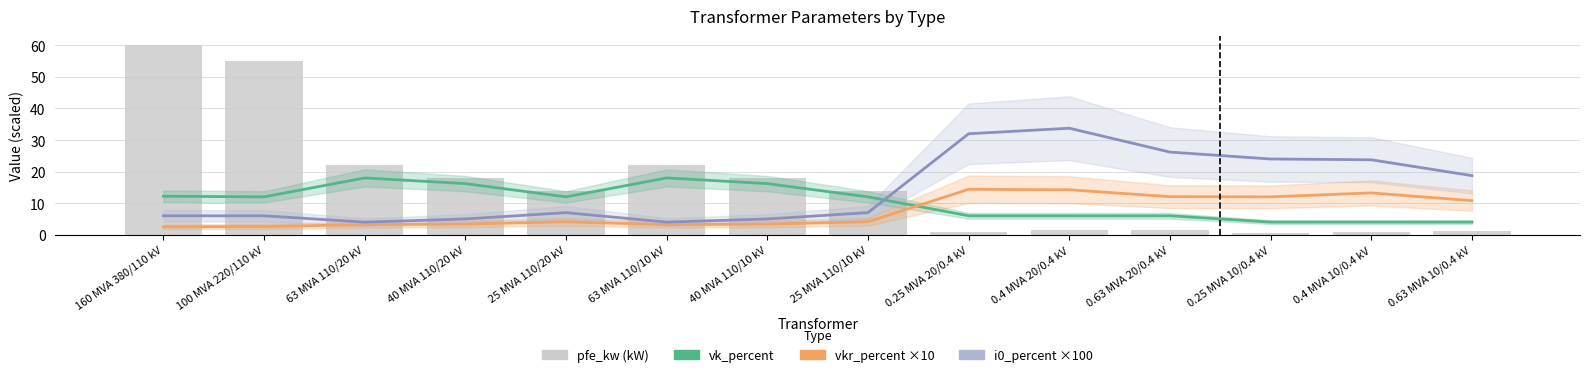

Rank the series by their average value, from lowest to highest.

vkr_percent ×10, vk_percent, i0_percent ×100, pfe_kw